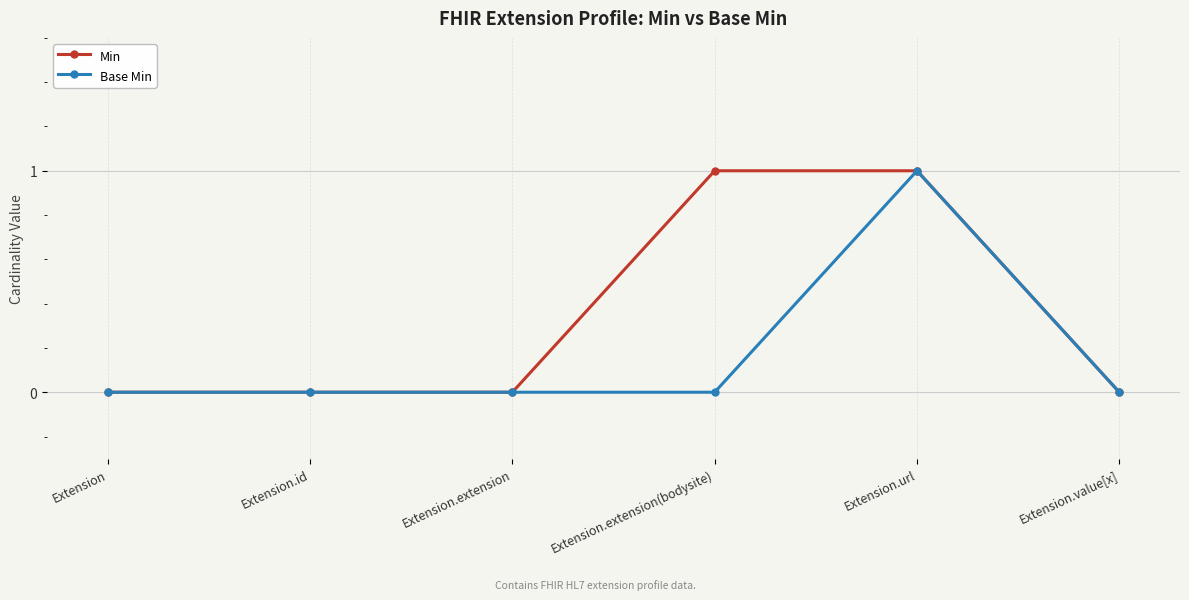

Is it true that Min equals 1 at Extension.url?

True